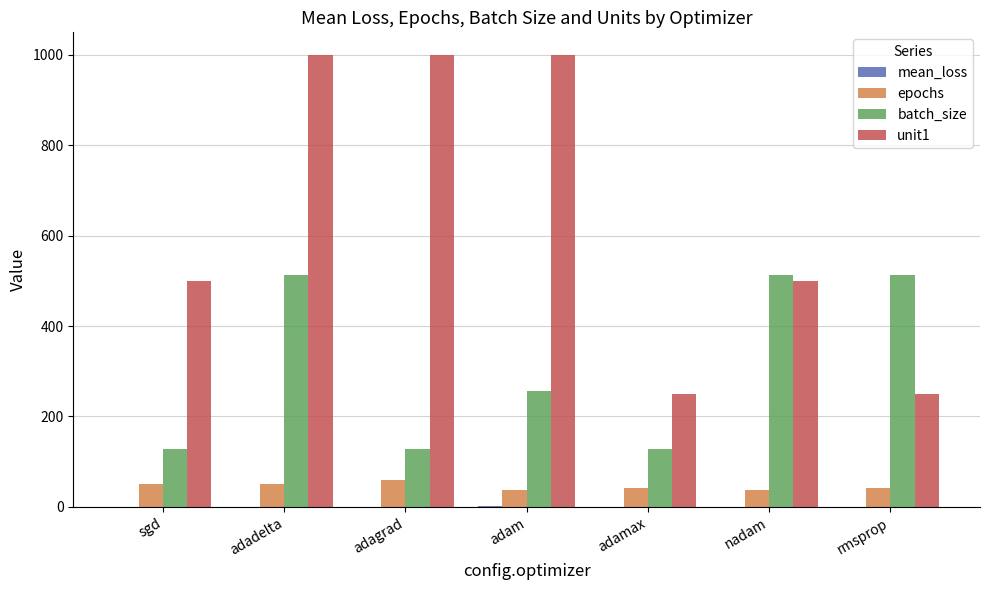

Which series has the largest total across all categories?

unit1